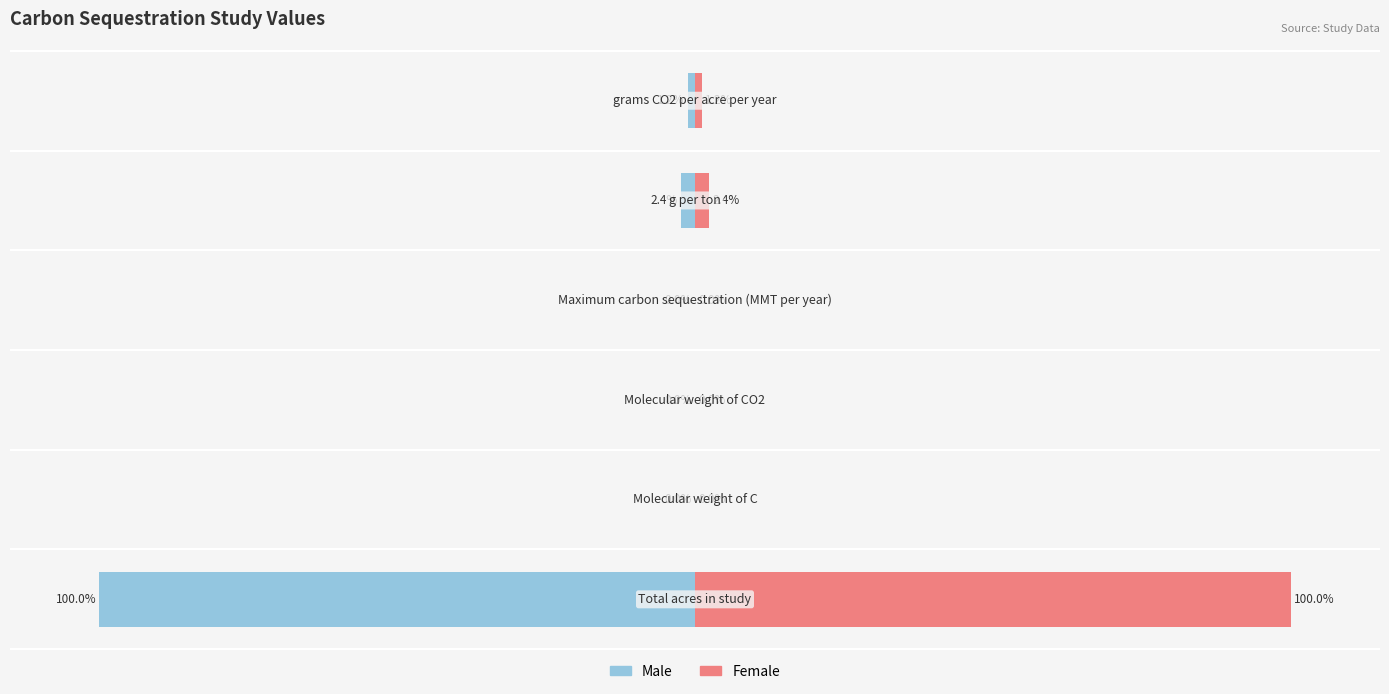

Between 2 and 3, which series saw the biggest shift?

Male